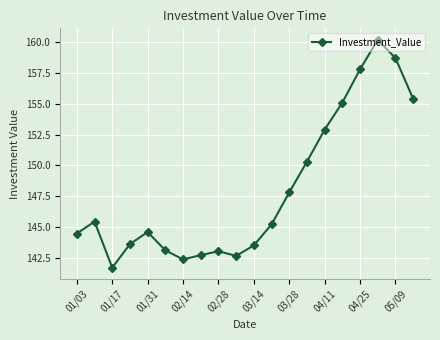

What is the greatest value displayed?

160.2